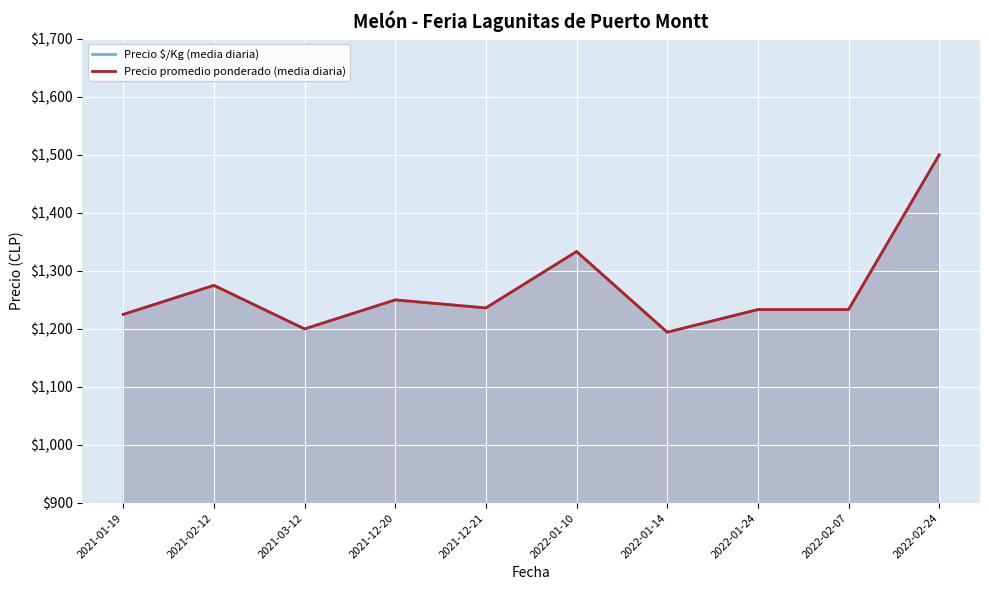

What position from the right is 2021-01-19?

10